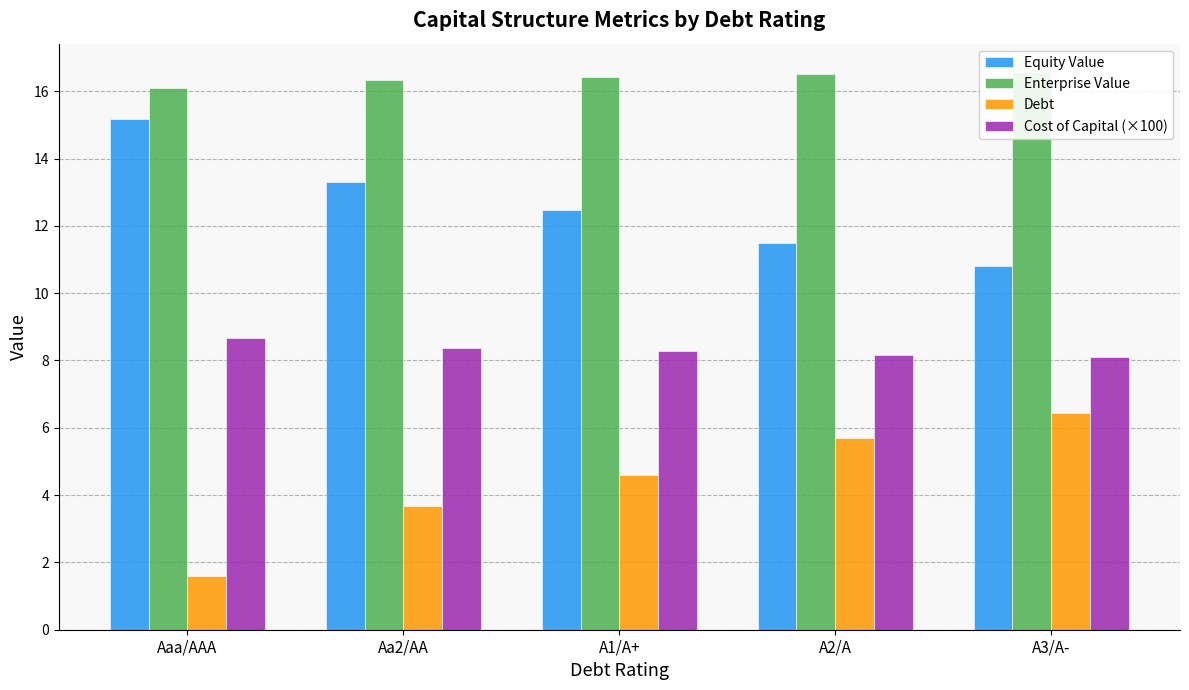

Are the bars grouped side by side (vs. stacked)?

Yes